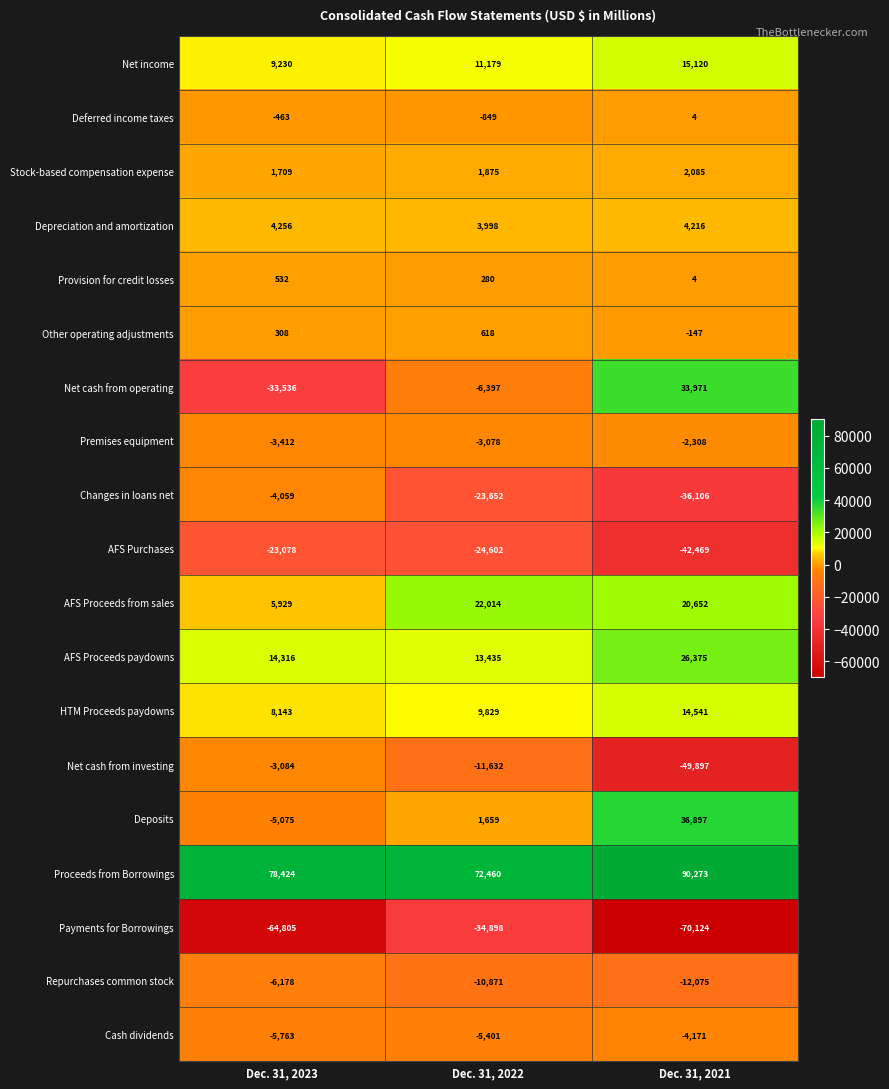

What is the total value across all series at Dec. 31, 2021?

26841